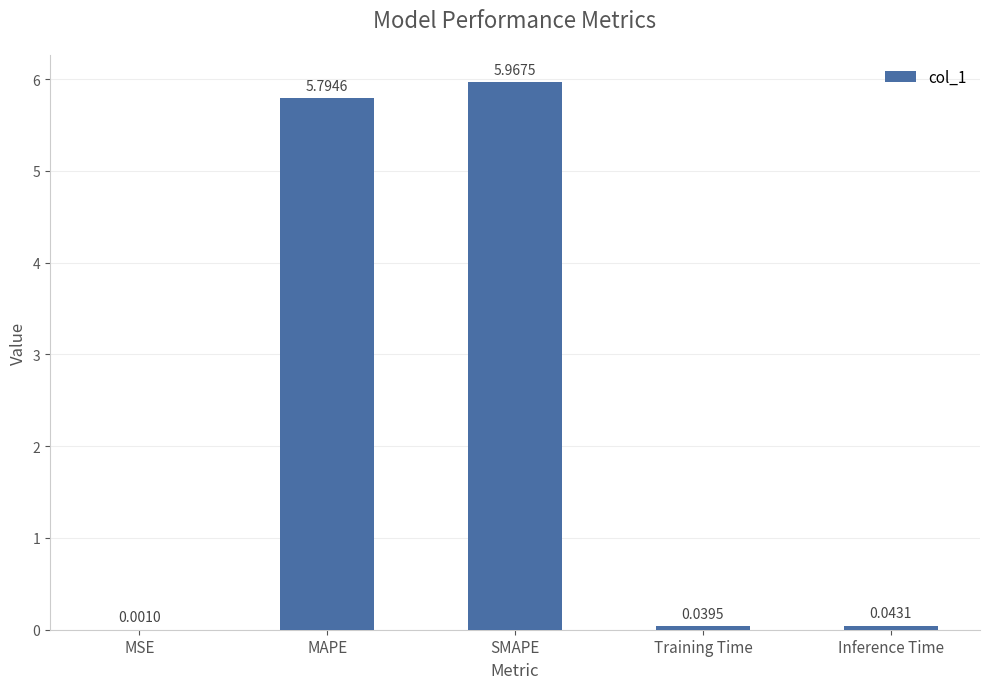

What is the sum of all values?

11.8